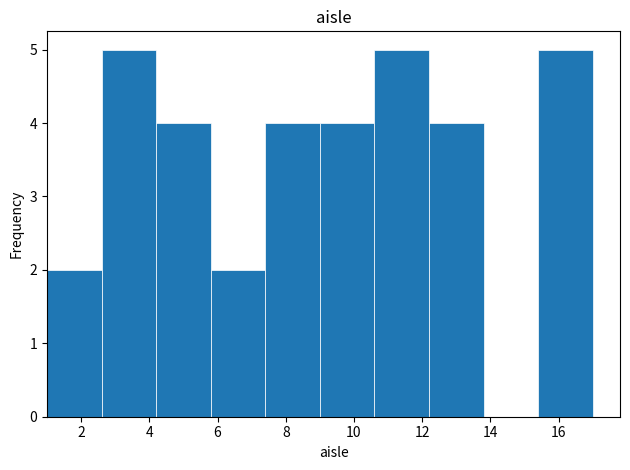

How tall is the bar that spans 12.2 to 13.8 on the x-axis? The values are not printed on the chart, so give them approximately, as read against the axis.

4